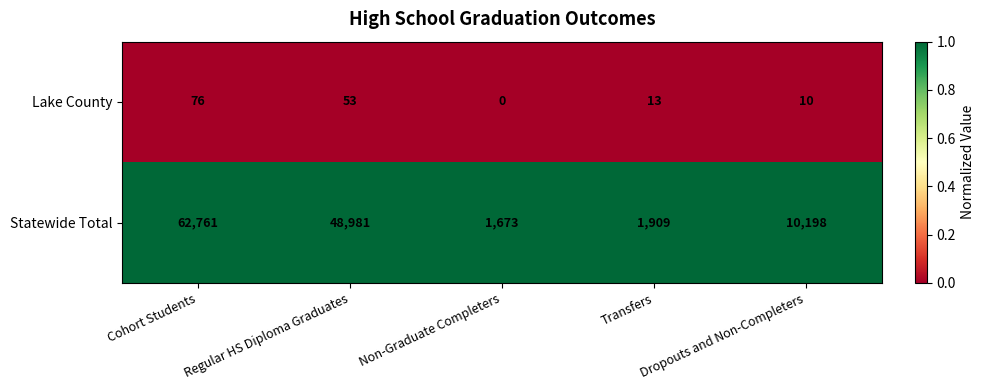

Rank the series at Regular HS Diploma Graduates from highest to lowest value.

Statewide Total, Lake County